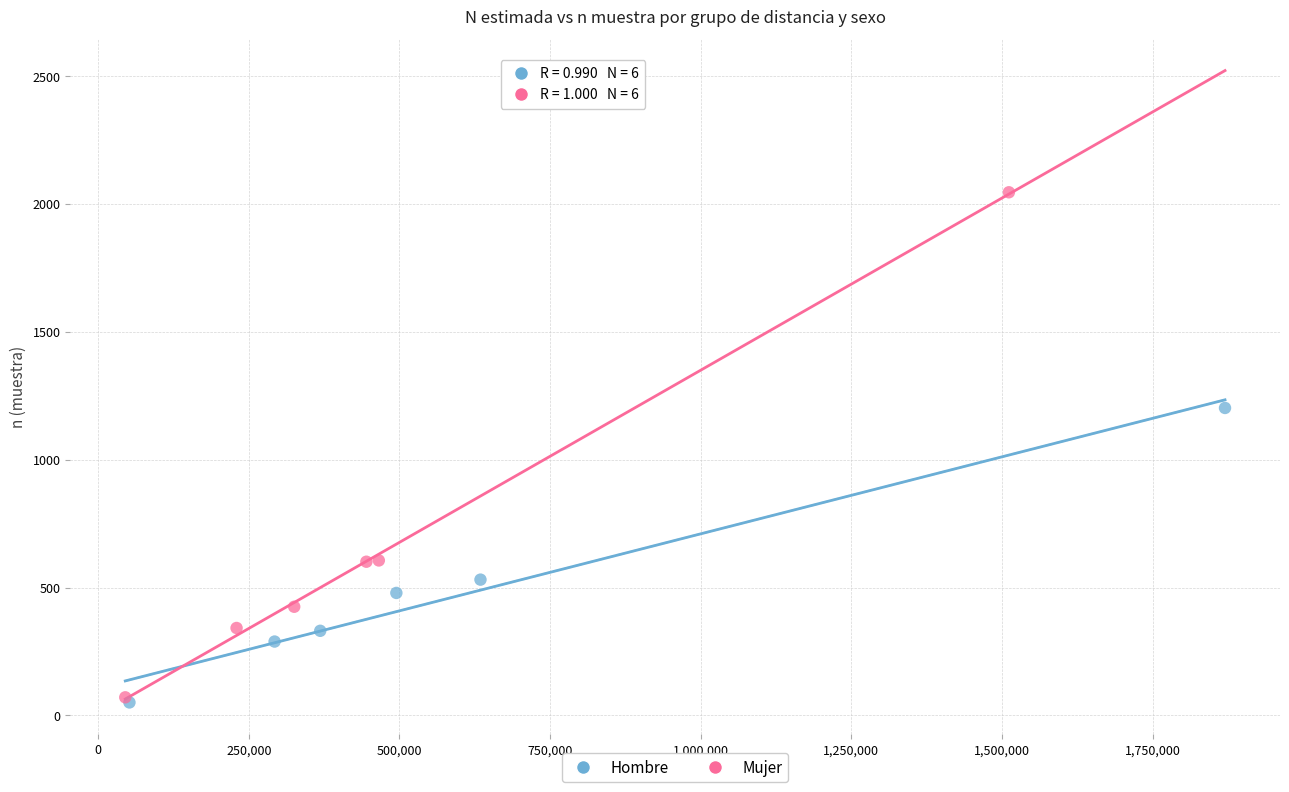

Which series contains the highest Y value?

Mujer